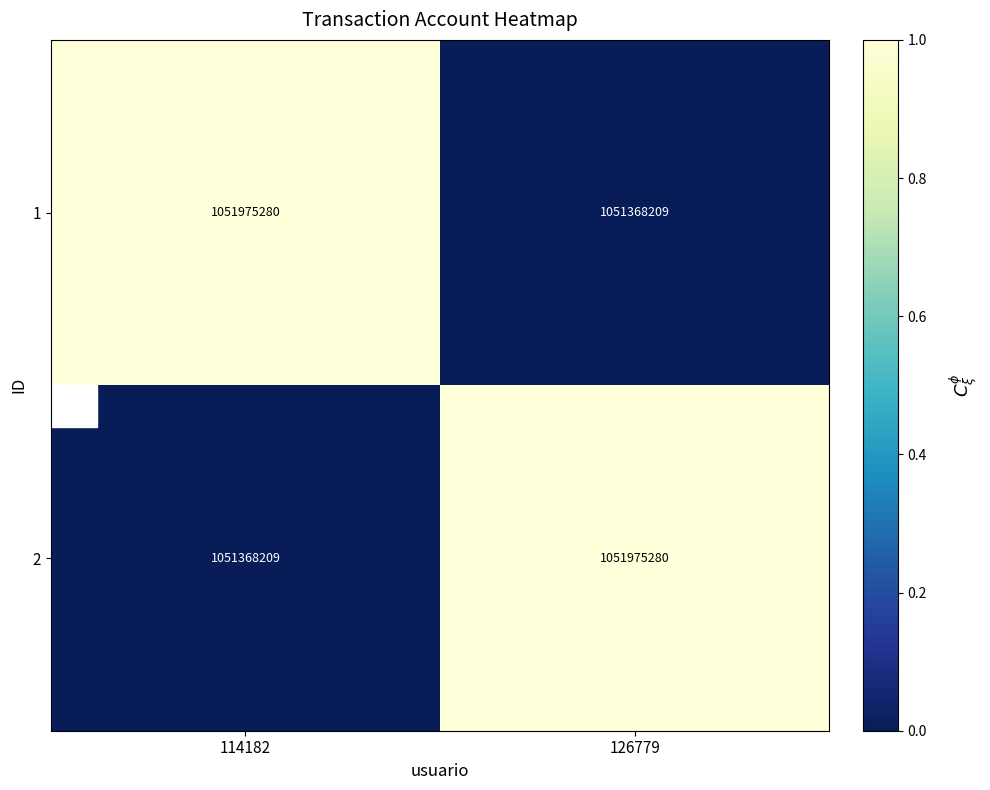

What is the sum of the 2 values at 126779 and 114182?

2103343489